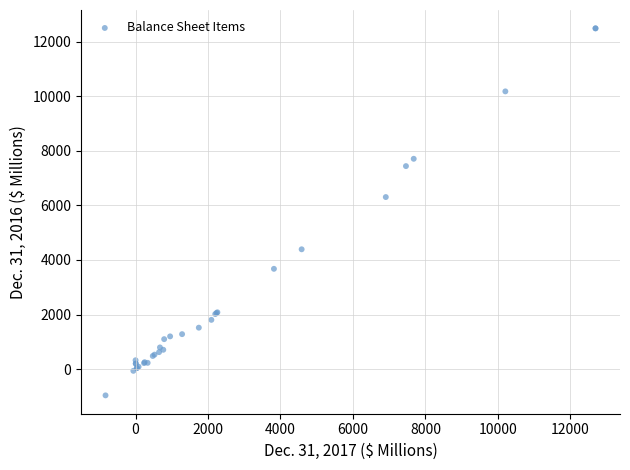

What Y value in the scatter plot is closest to 5761?

6303.6